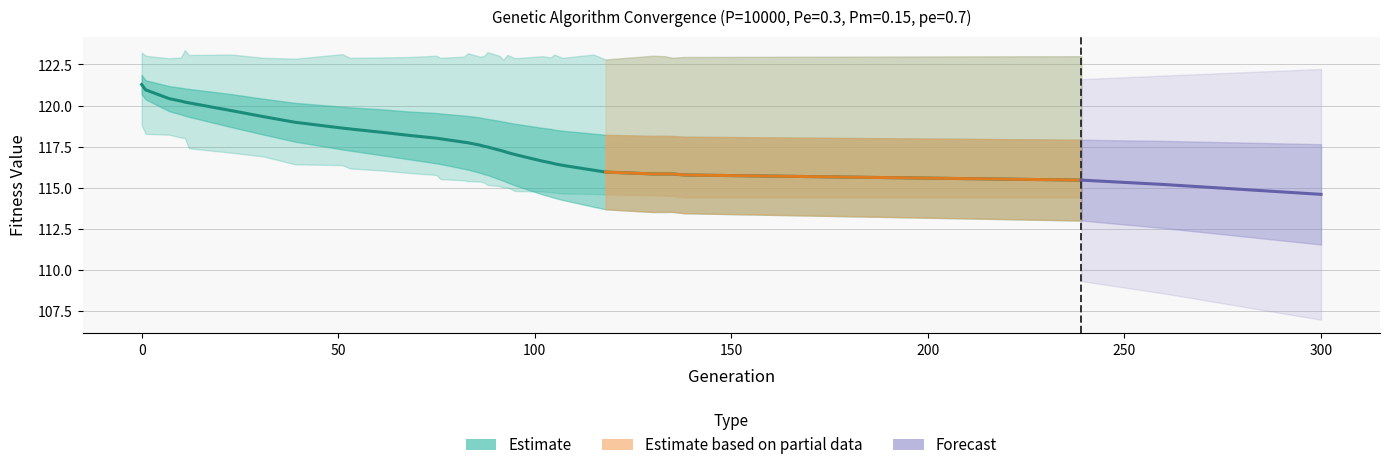

What is the value of the min point at the 9th from the left?

116.4